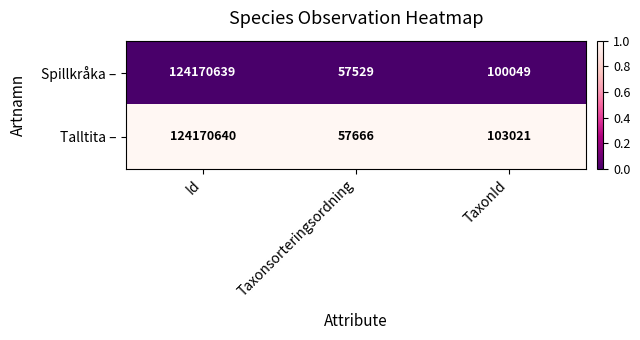

What is the lowest value of the Spillkråka – series?

57529